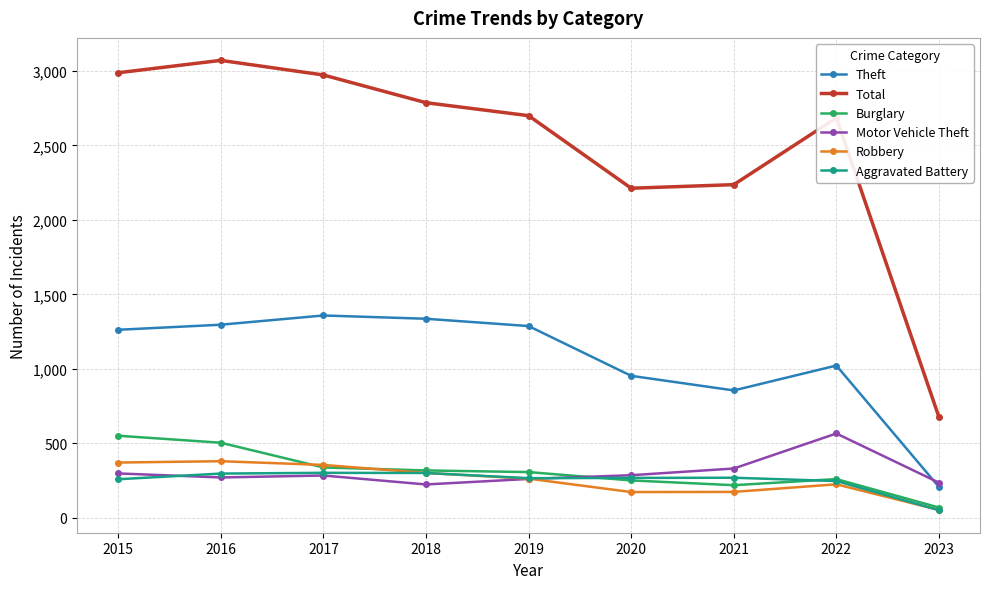

What is the difference between the maximum and minimum values in the Total series?

2394